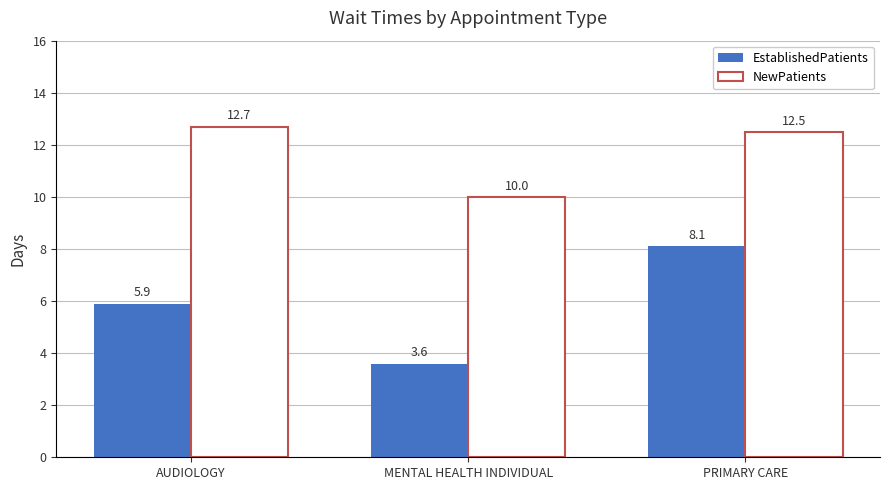

Which category has the lowest value in the EstablishedPatients series?

MENTAL HEALTH INDIVIDUAL